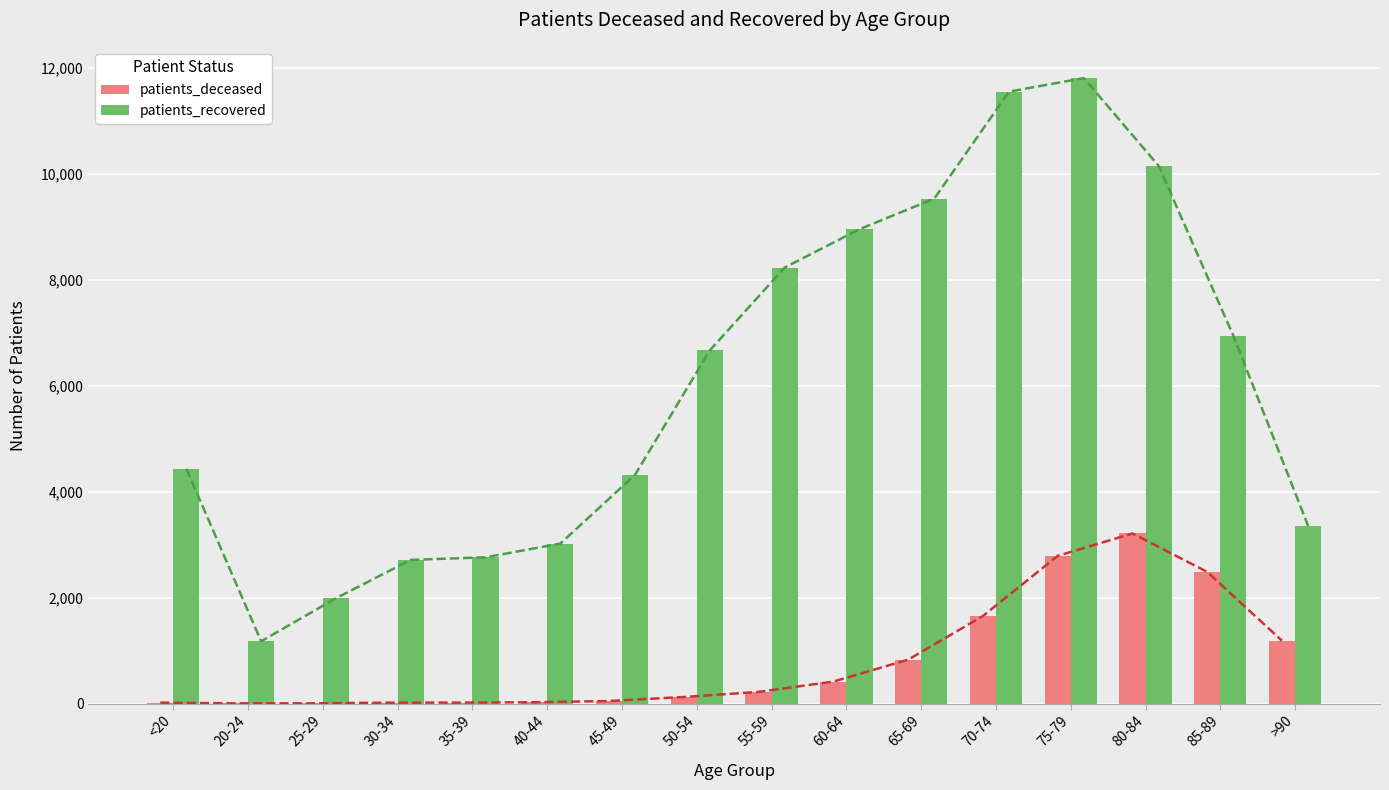

What is the approximate value of patients_deceased at 85-89?

2484